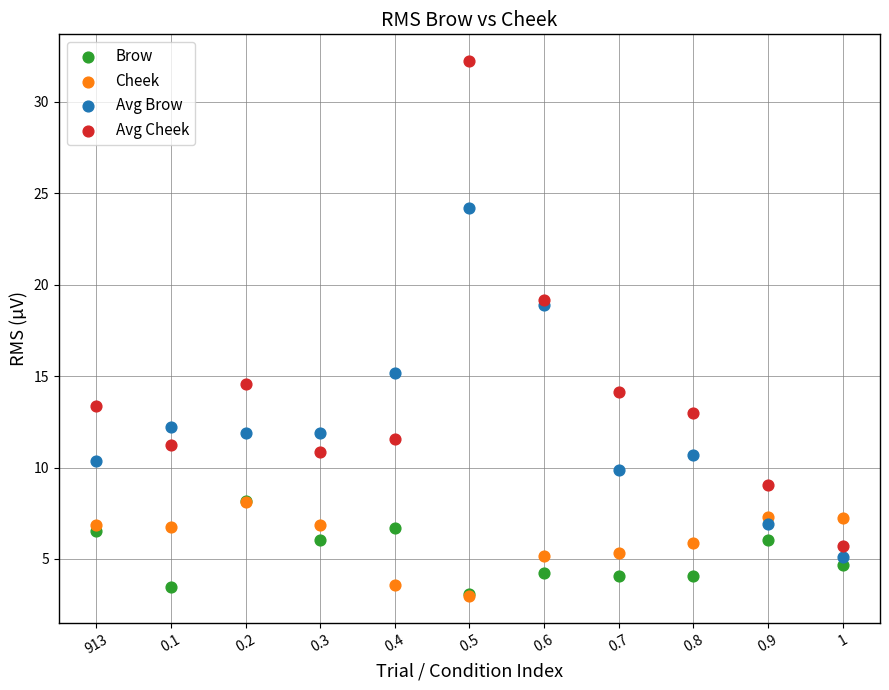

What are all the series names shown in the legend?

Brow, Cheek, Avg Brow, Avg Cheek